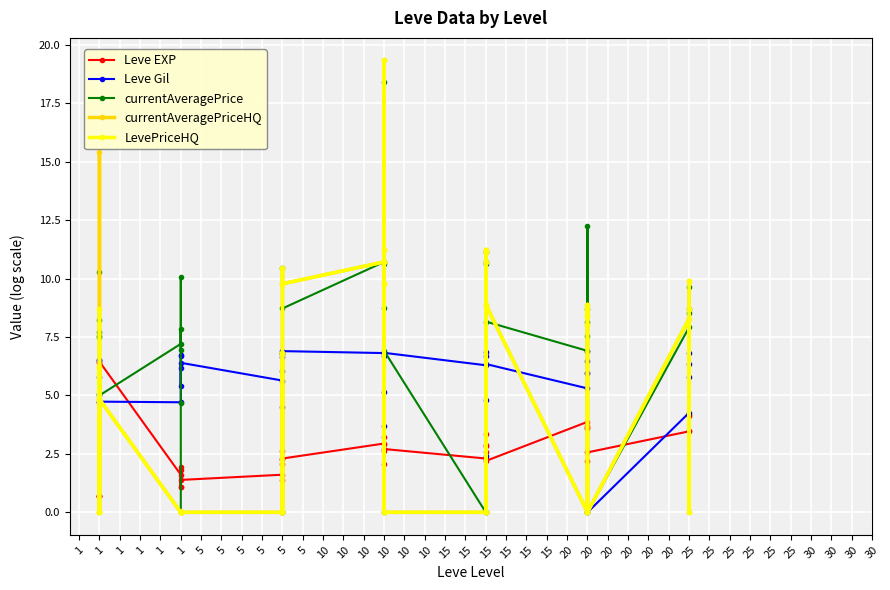

True or false: currentAveragePriceHQ has a value of 0.0 at 15.

True